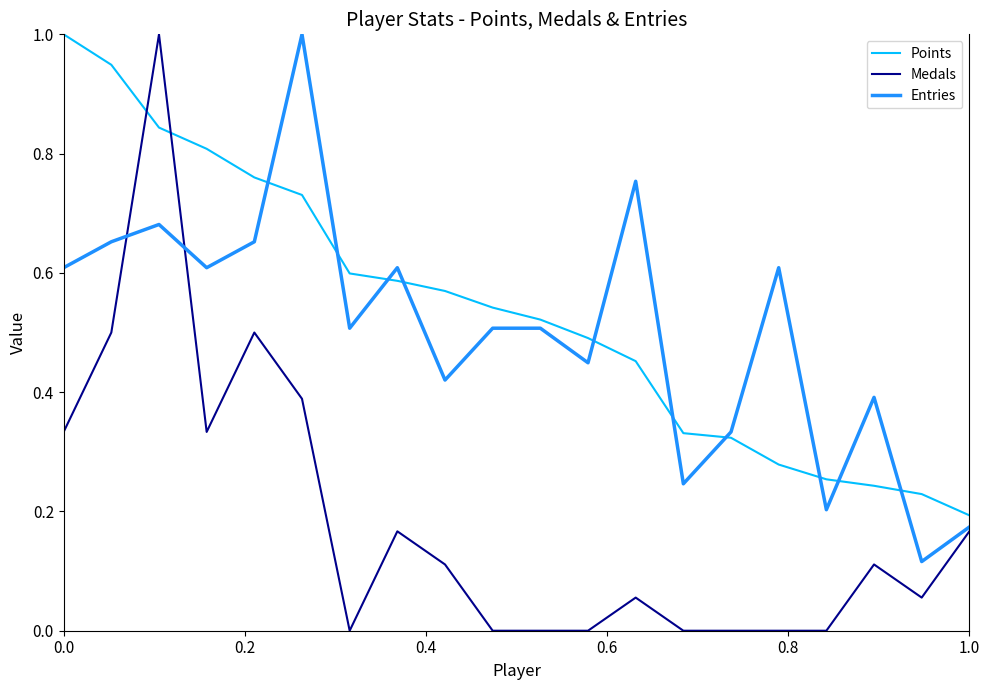

Which series has the widest spread of values?

Medals